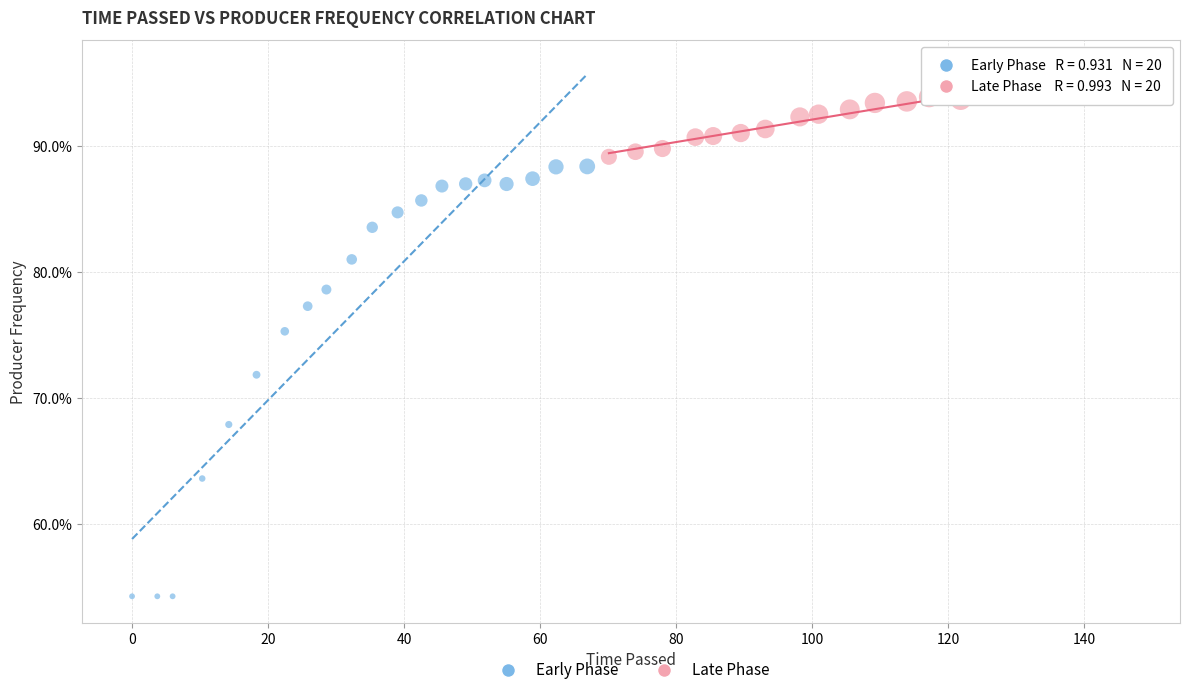

Which series contains the highest Y value?

Late Phase